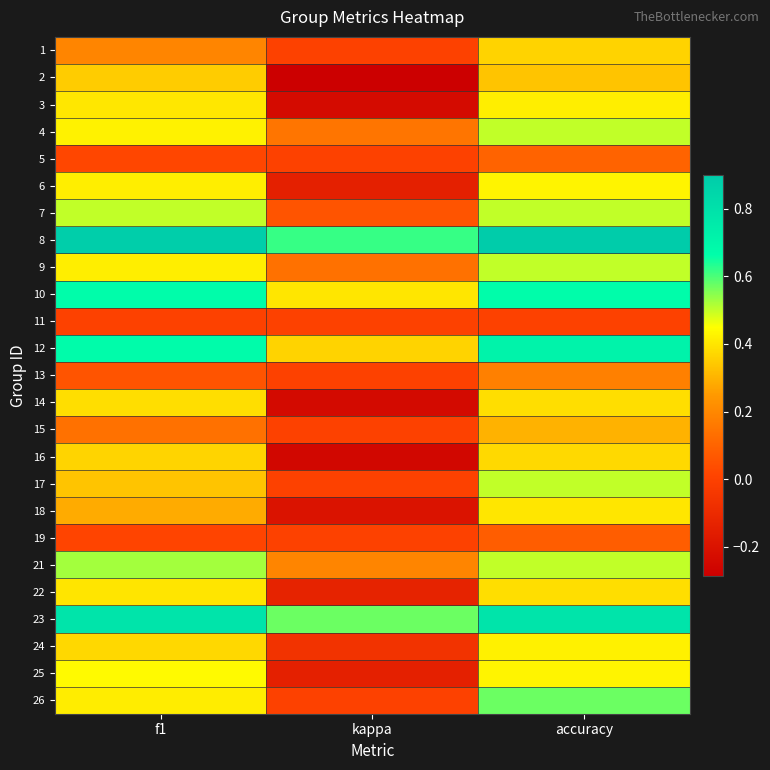

At kappa, list the series in order from largest to smallest.

8, 23, 10, 12, 21, 4, 9, 7, 1, 5, 11, 13, 15, 17, 19, 26, 24, 22, 6, 25, 18, 3, 14, 16, 2